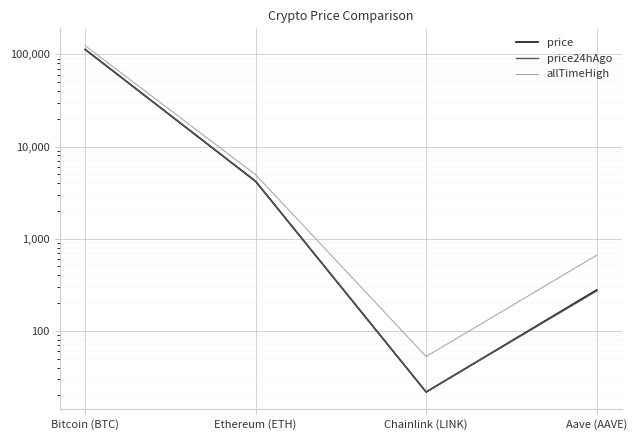

What is the label of the 4th point from the right?

Bitcoin (BTC)